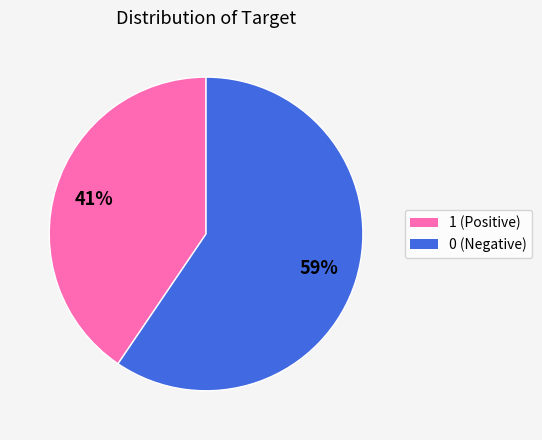

To the nearest percent, what is the combined percentage of 0 and 1?

100%